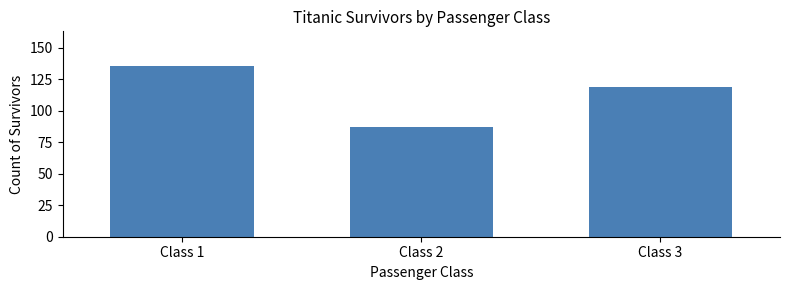

Is it true that the value at Class 3 is 119?

True